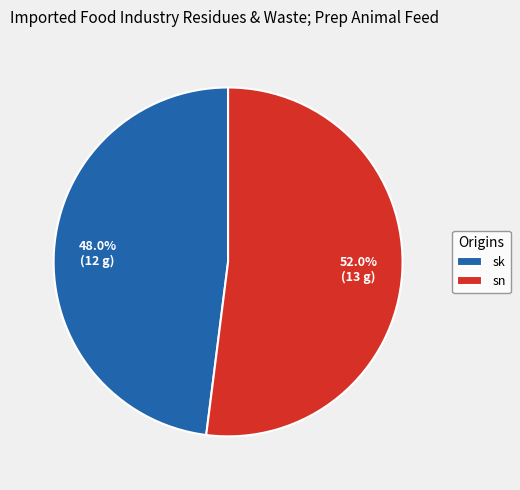

To the nearest percent, what percentage of the pie is sk?

48%